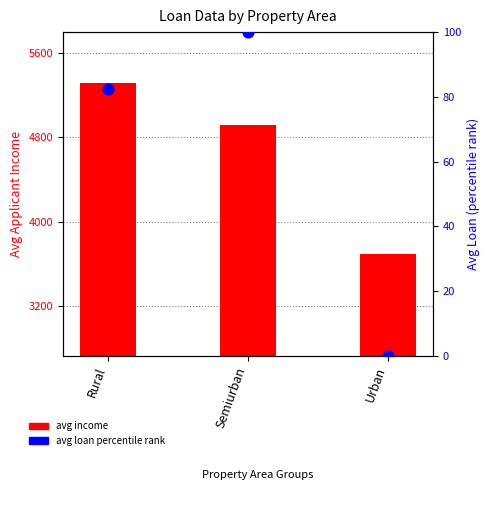

What is the total value across all series at Semiurban?

5021.8